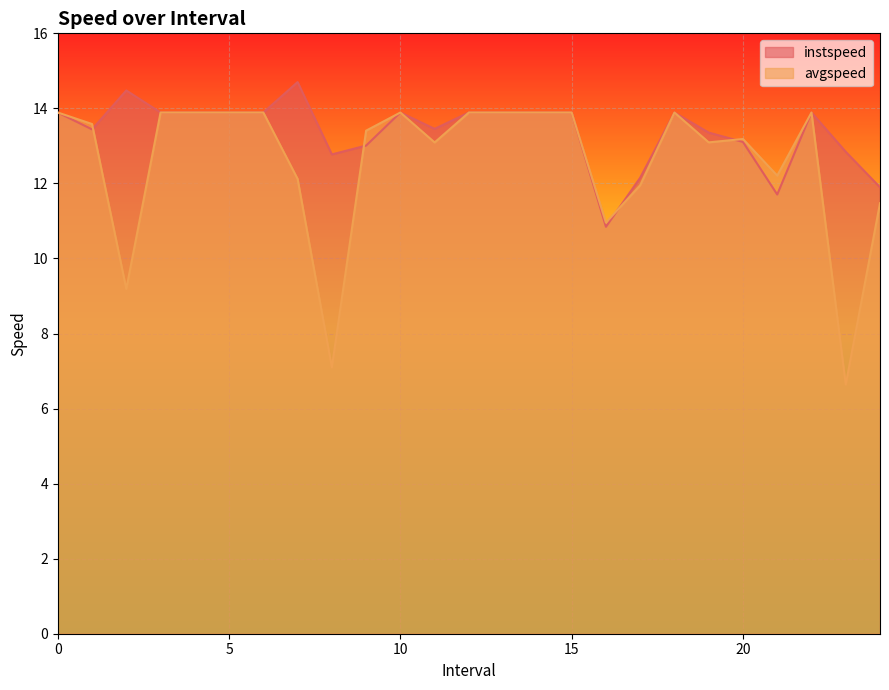

At which category does the chart reach its peak across all series?

7.0